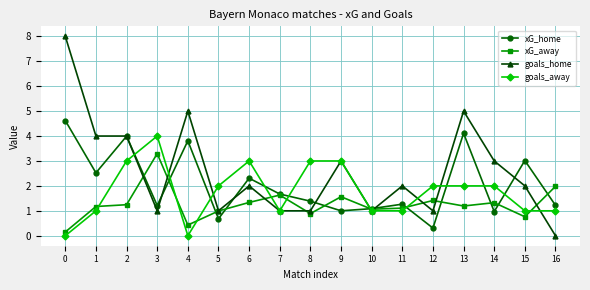

Rank the series by their maximum value, from highest to lowest.

goals_home, xG_home, goals_away, xG_away